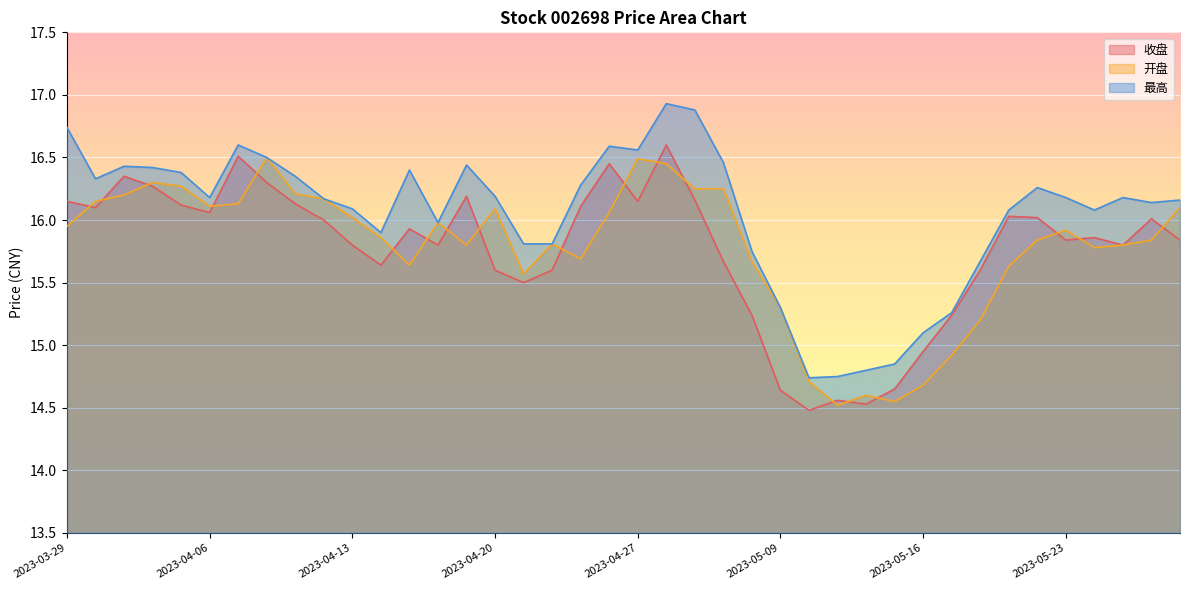

What are all the series names shown in the legend?

收盘, 开盘, 最高